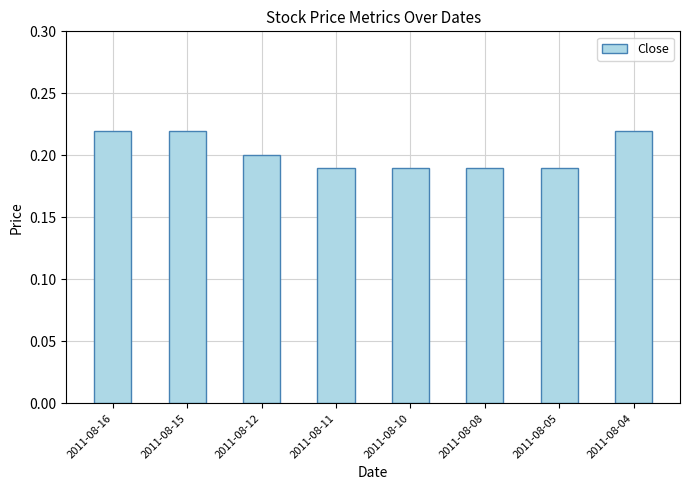

Does the chart contain stacked bars?

No